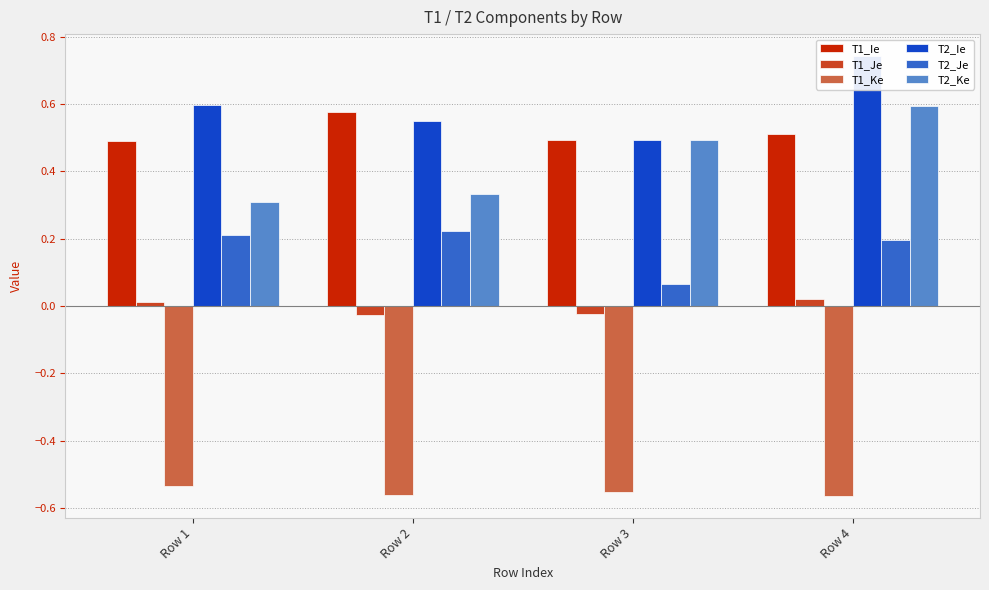

Which series has the largest range (max minus min)?

T2_Ke